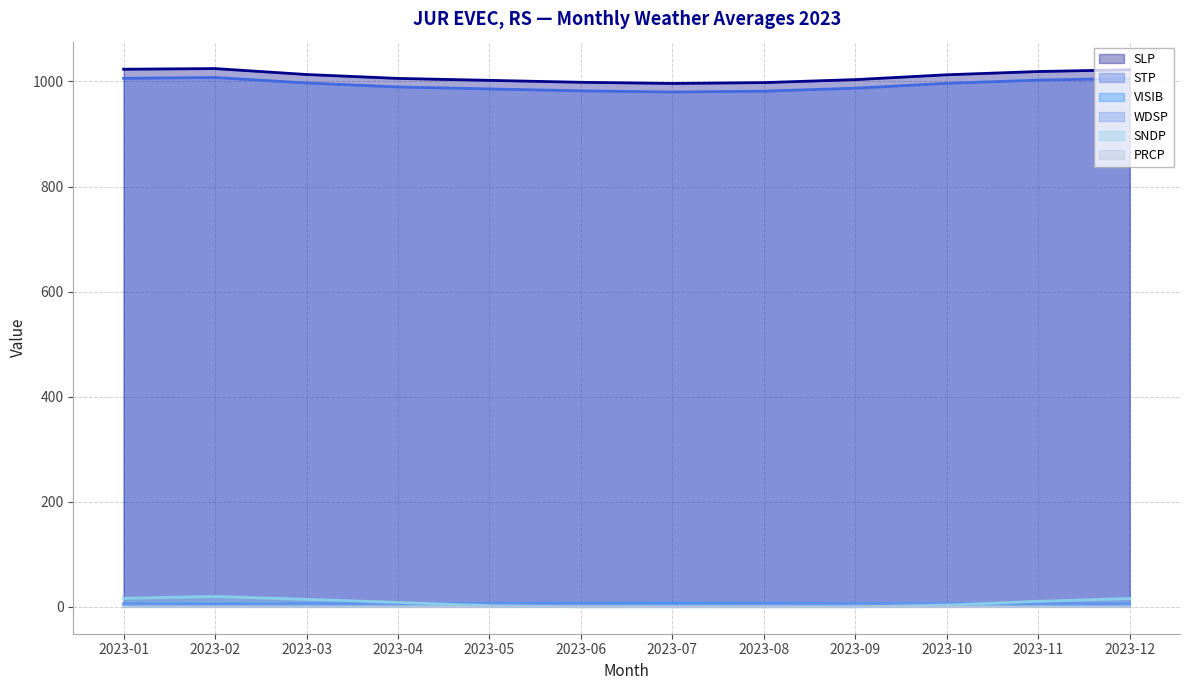

What is the average value of the WDSP series?

5.2